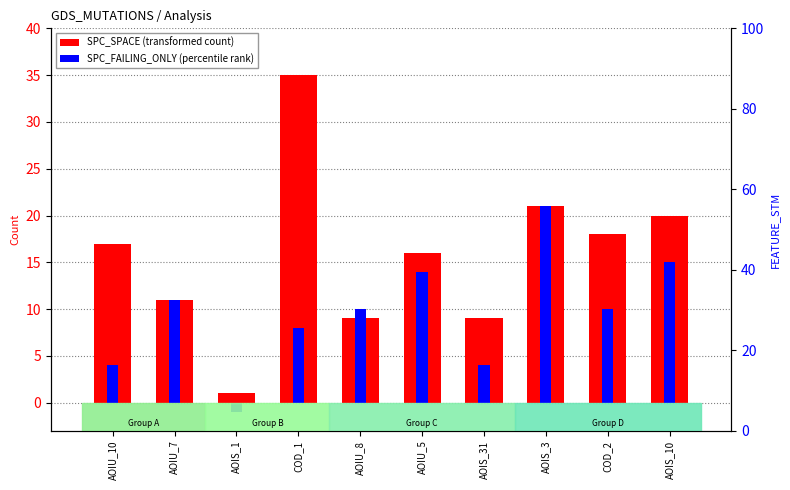

What is the smallest value displayed?

-1